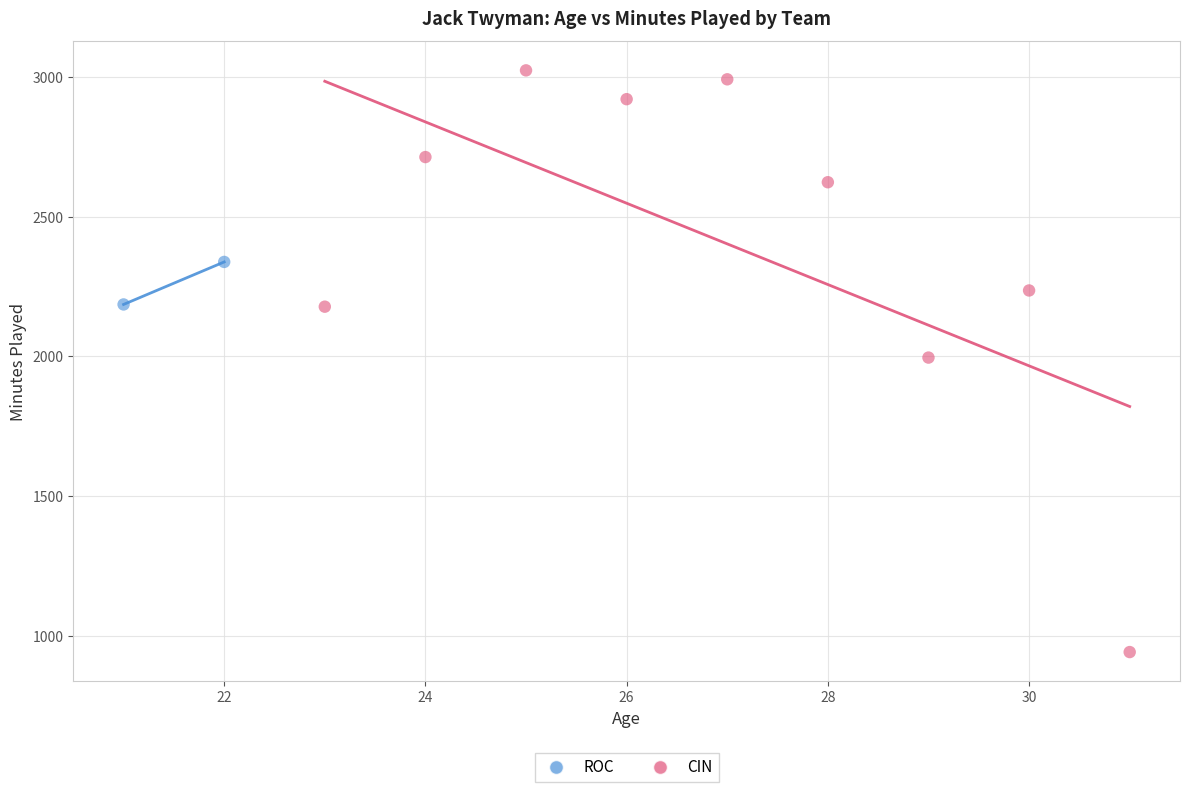

What are all the series names shown in the legend?

ROC, CIN